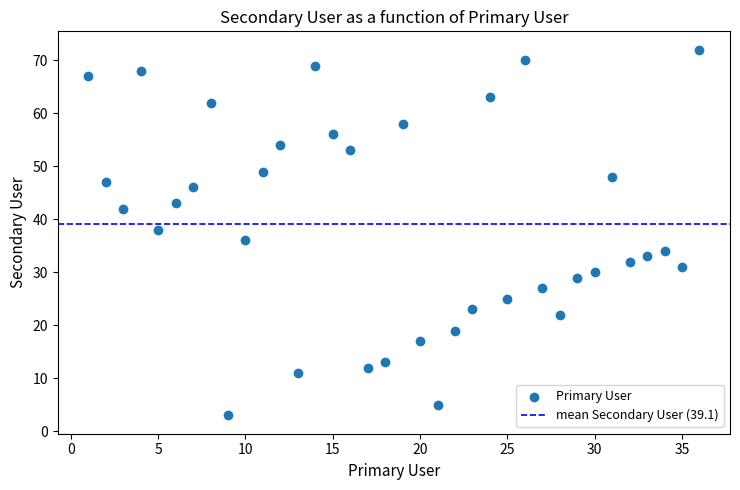

What is the range of Y values (max minus min)?

69